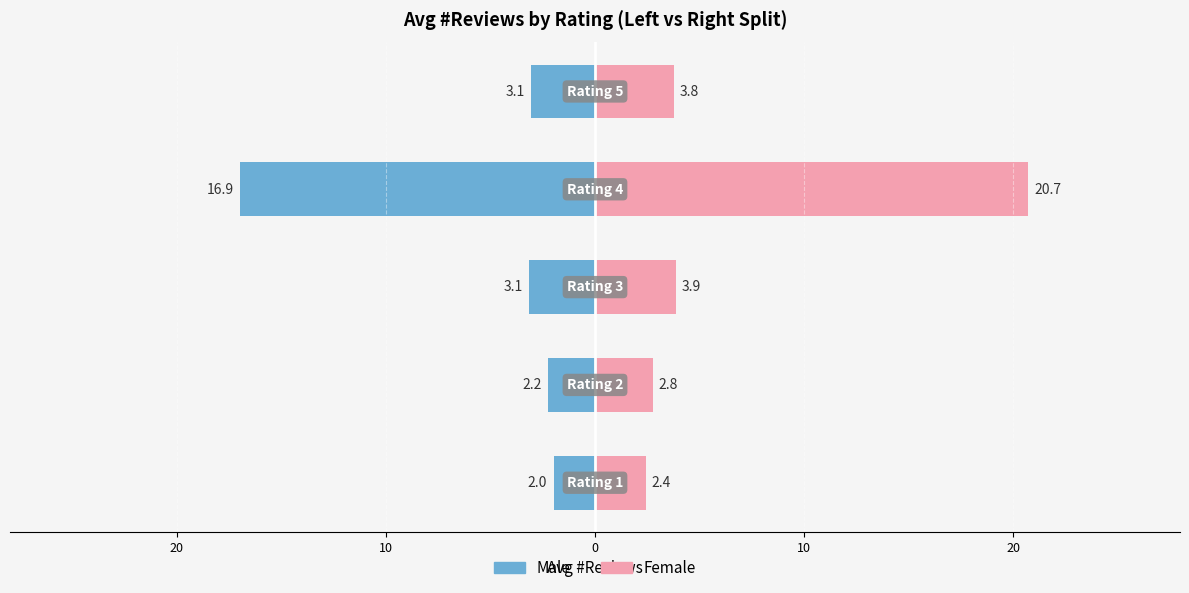

Does the chart contain stacked bars?

No